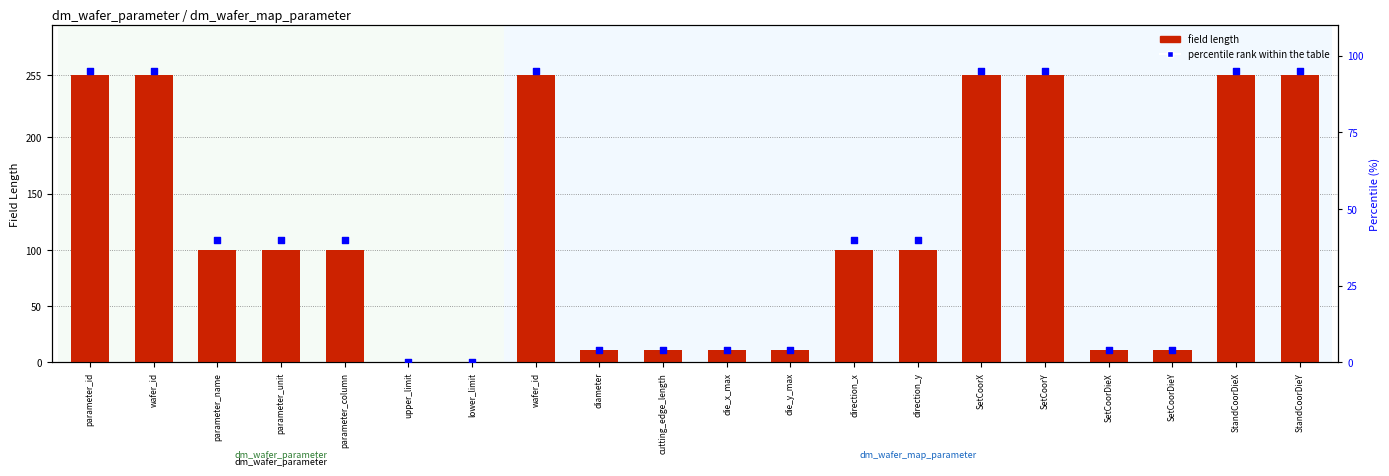

At which category is the sum across all series the highest?

parameter_id